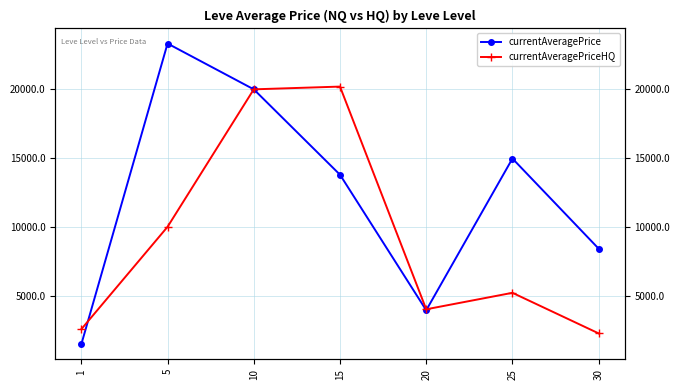

Which series has the largest range (max minus min)?

currentAveragePrice